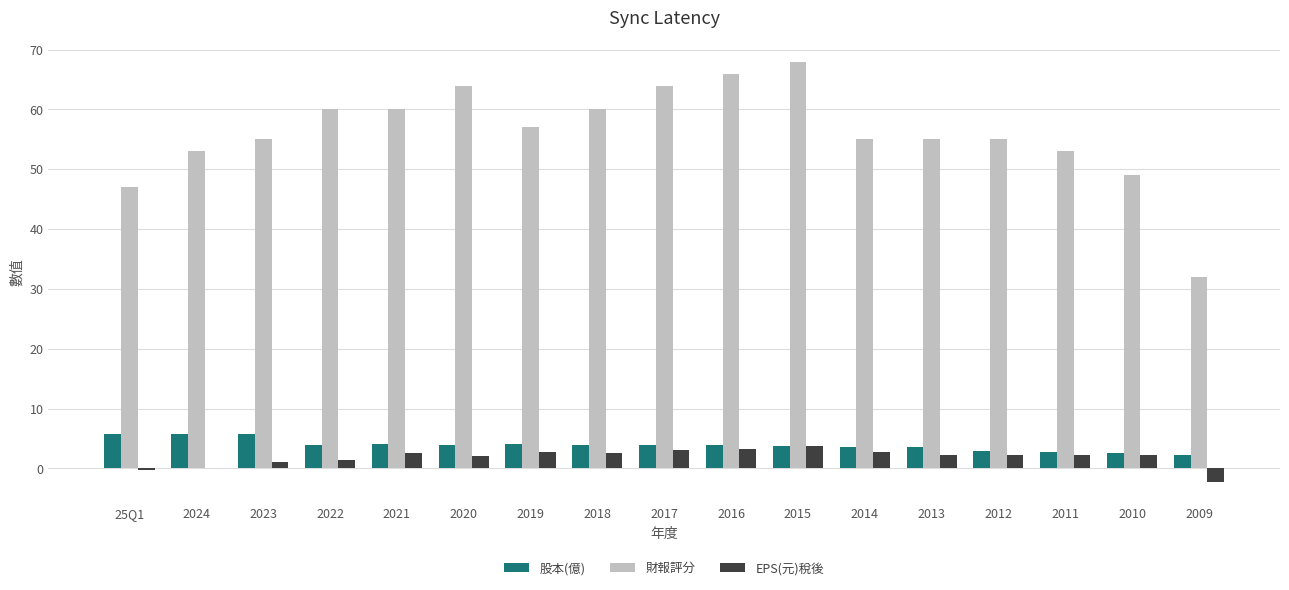

How many data points does each series have?

17